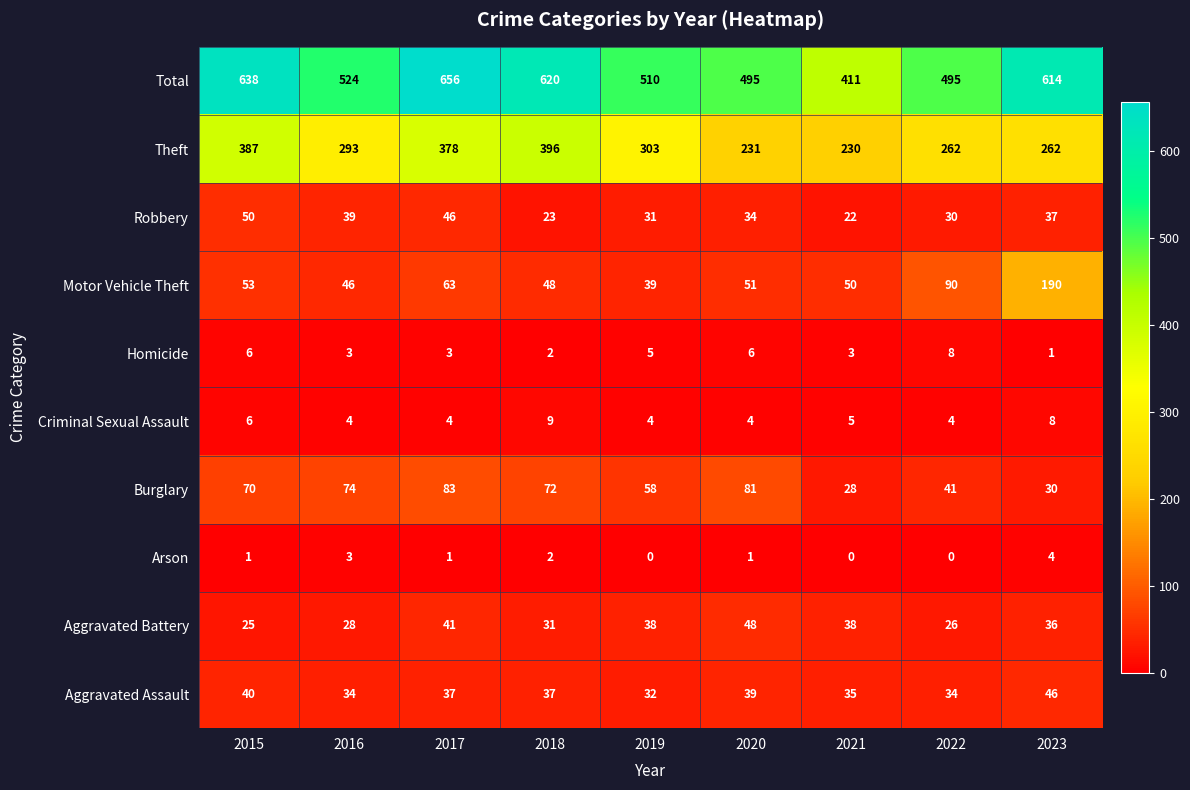

What is the spread (max minus min) of values at 2015?

637